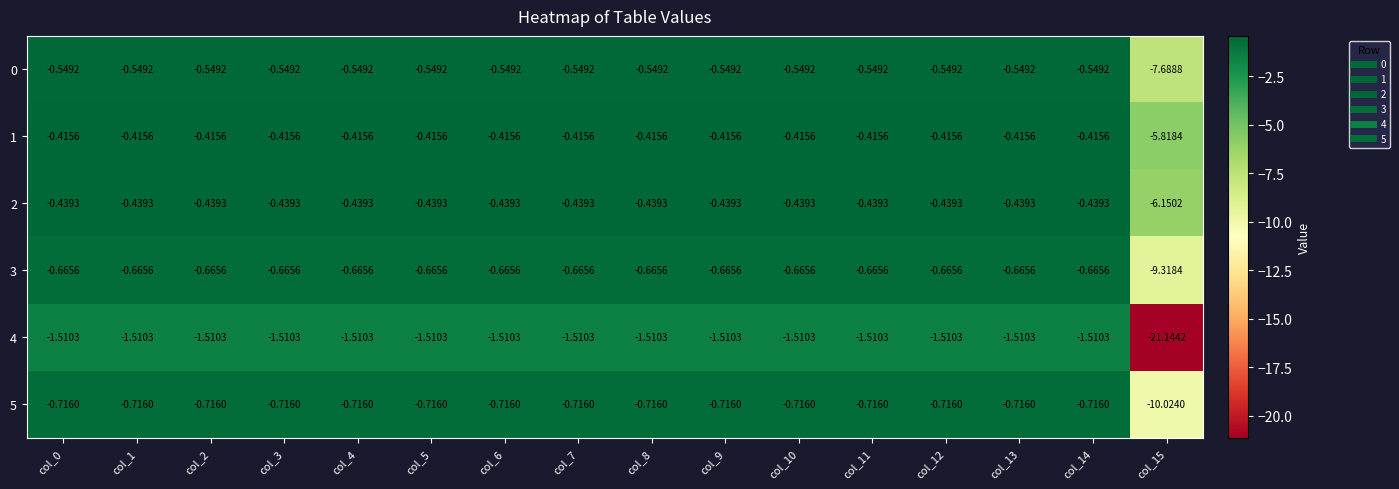

What is the total value across all series at col_15?

-60.1